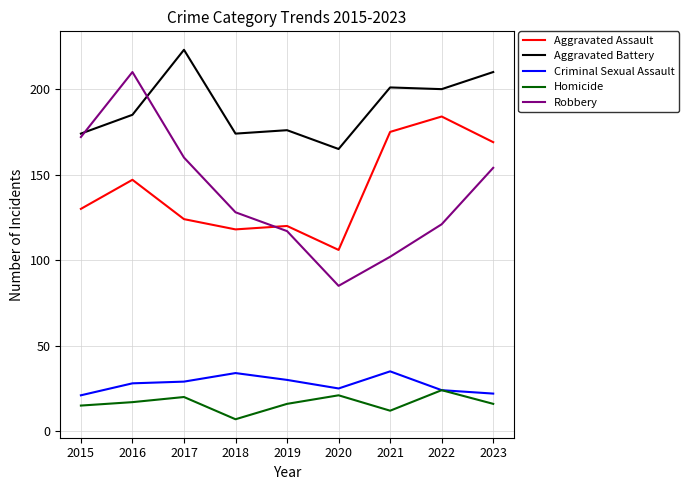

What is the difference between the highest and lowest values at 2022?

176